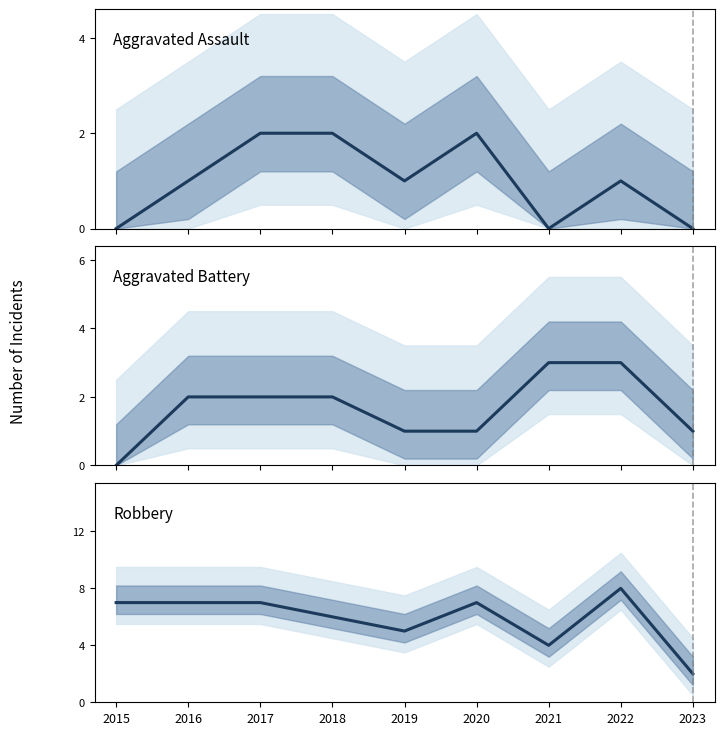

Does the chart have visible grid lines?

No